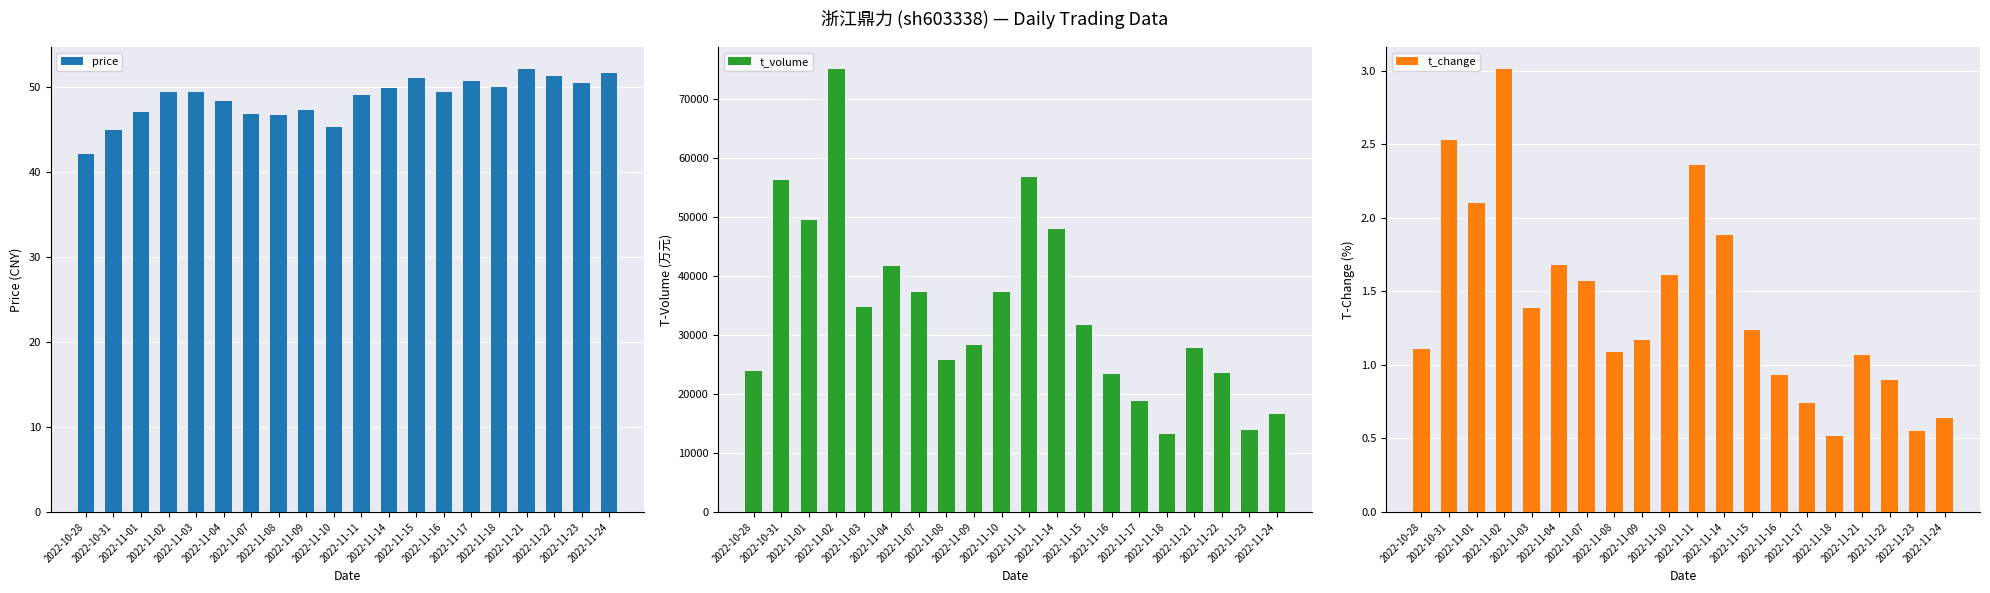

Which series has the largest total across all categories?

t_volume